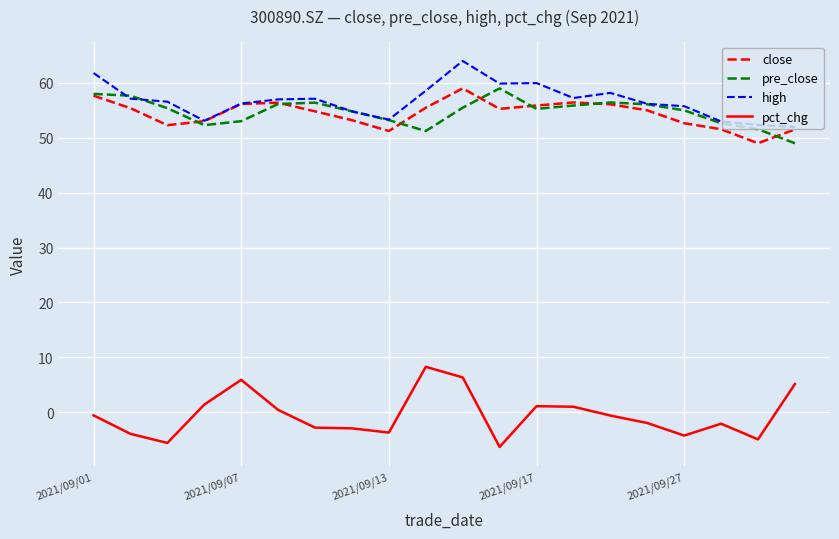

Which series has the widest spread of values?

pct_chg